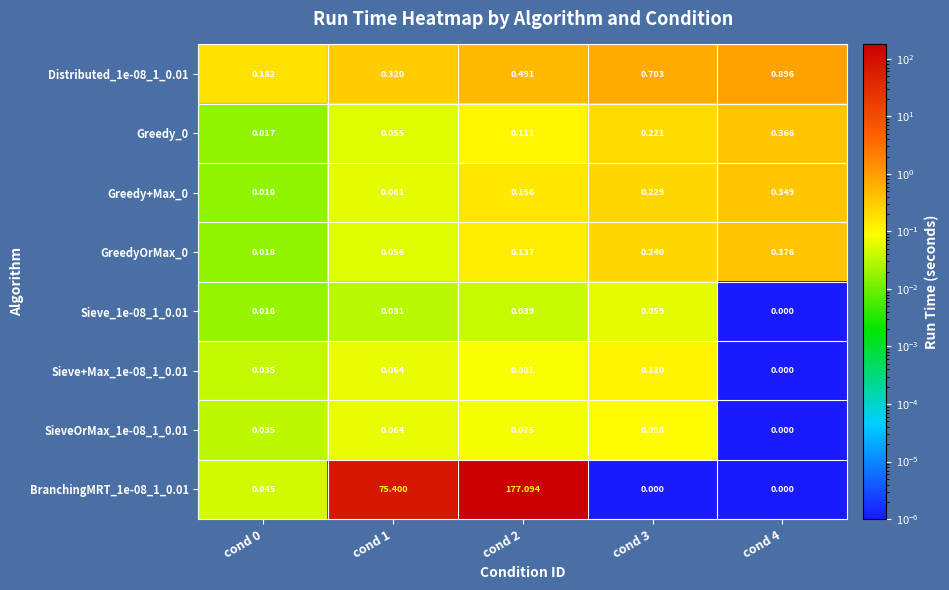

Is the value of BranchingMRT_1e-08_1_0.01 at cond 0 greater than the value of Distributed_1e-08_1_0.01 at cond 2?

No